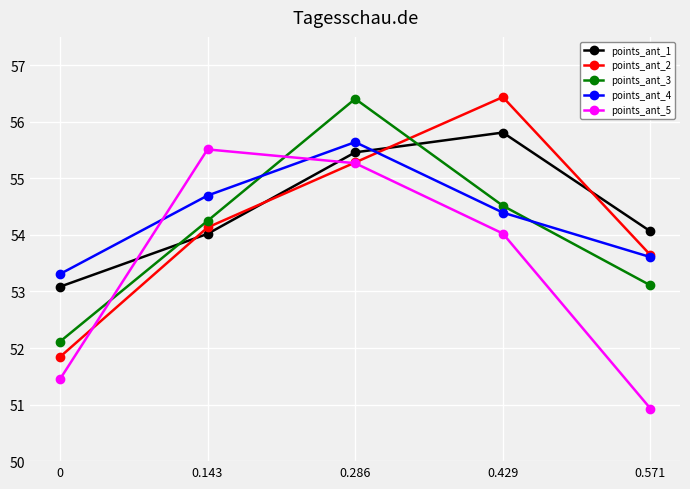

List the labels in order of points_ant_3 value, smallest first.

0, 0.571, 0.143, 0.429, 0.286